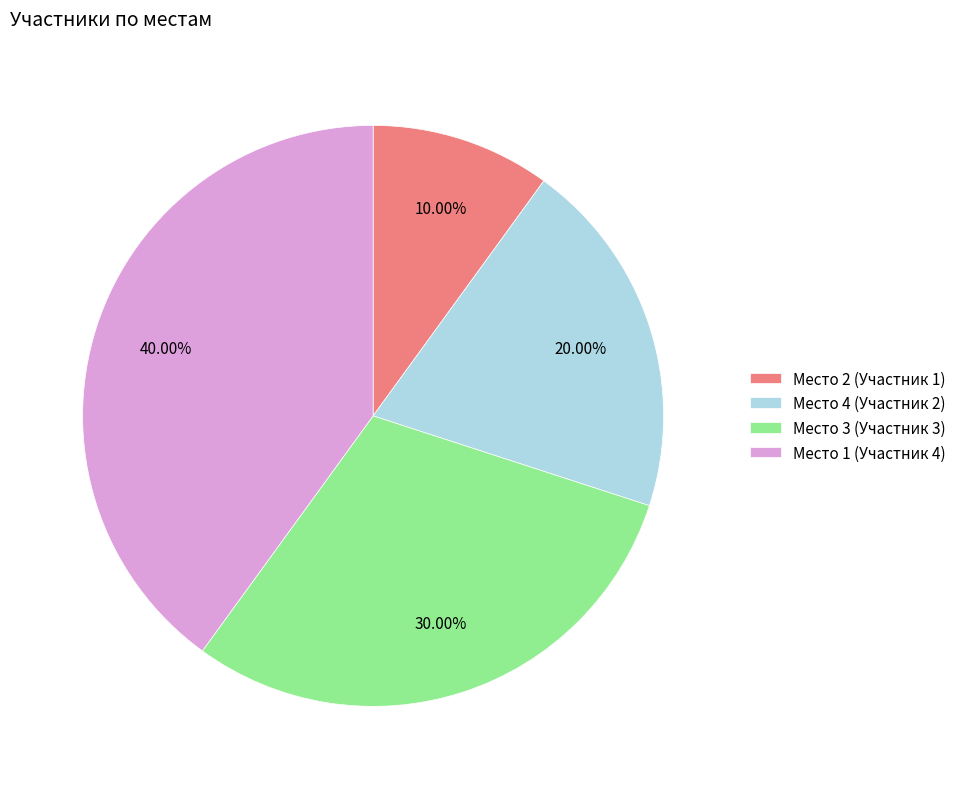

Does Место 4 (Участник 2) account for over 50% of the chart?

No